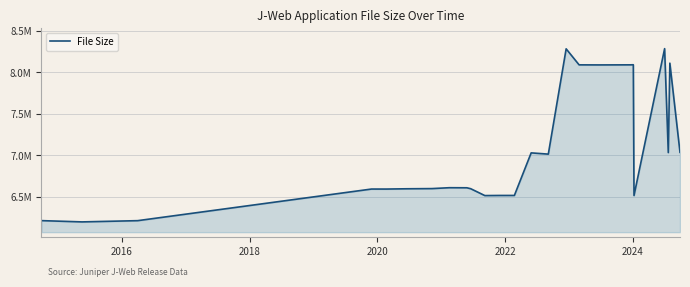

Does the chart have visible grid lines?

Yes